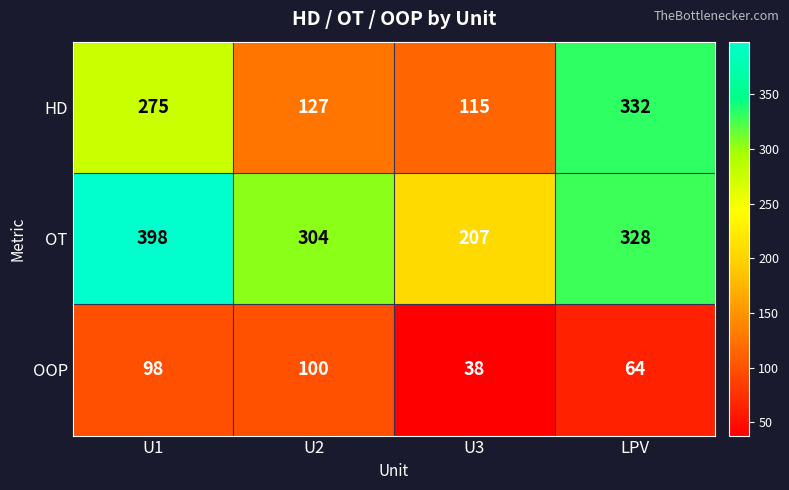

What is the difference between the second highest and second lowest values in the HD series?

148